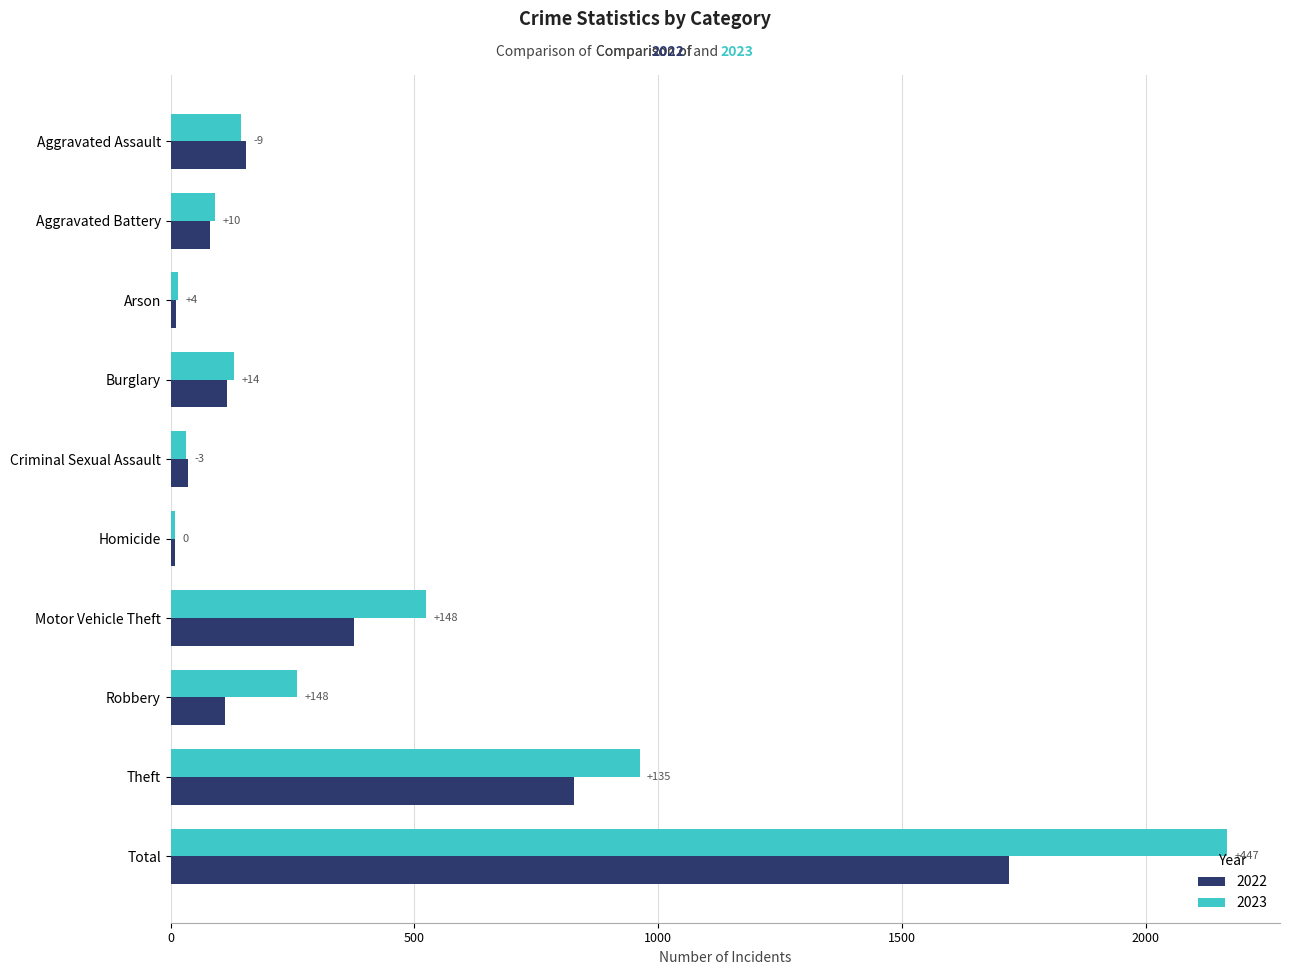

What are all the series names shown in the legend?

2022, 2023